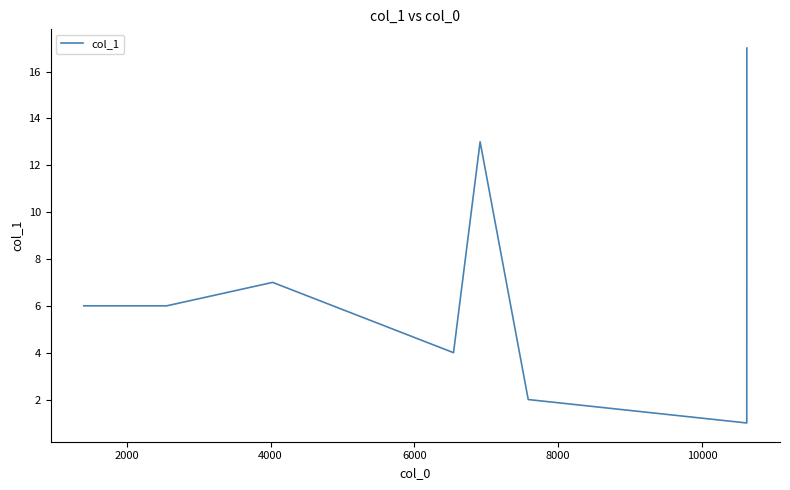

How many interior local peaks (higher than both neighbors) does the data have?

2